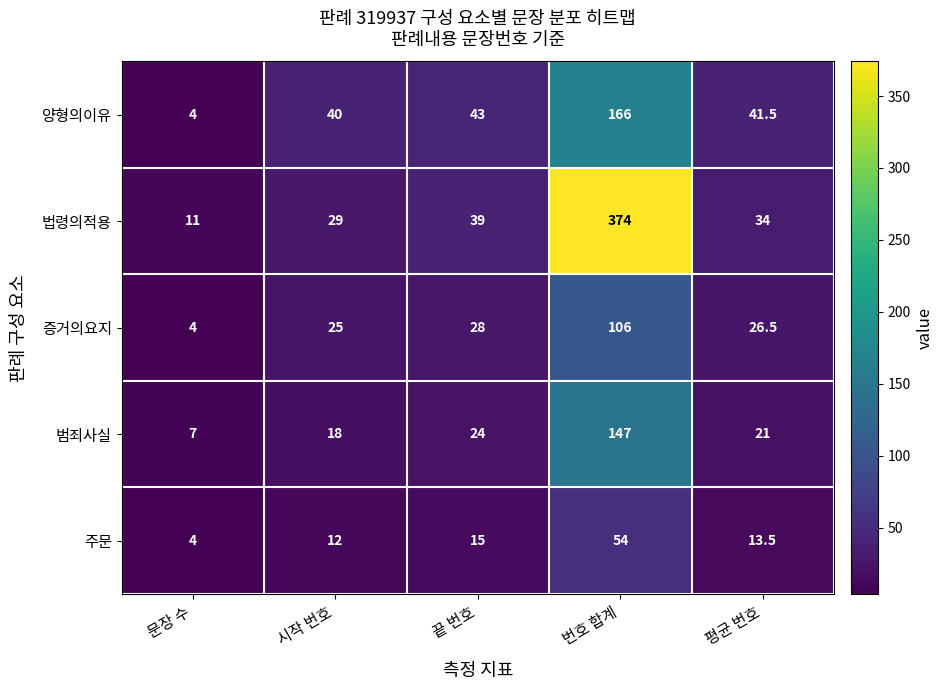

What is the total value across all series at 문장 수?

30.0